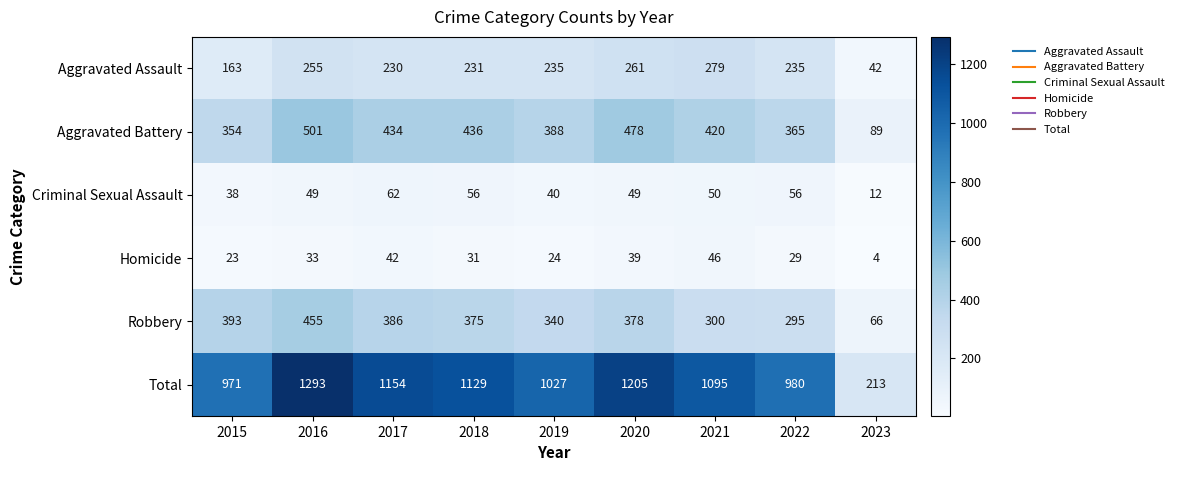

What is the difference between the maximum and minimum values in the Aggravated Battery series?

412